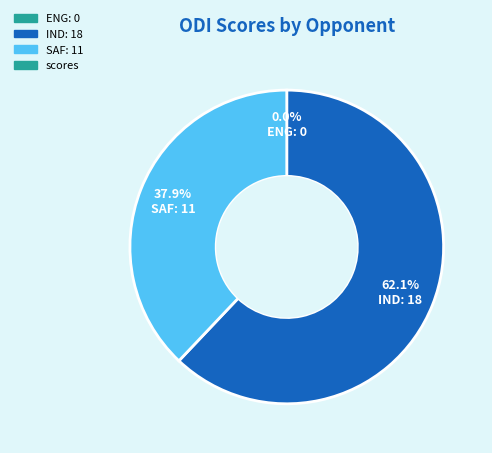

Does any single category account for the majority?

Yes